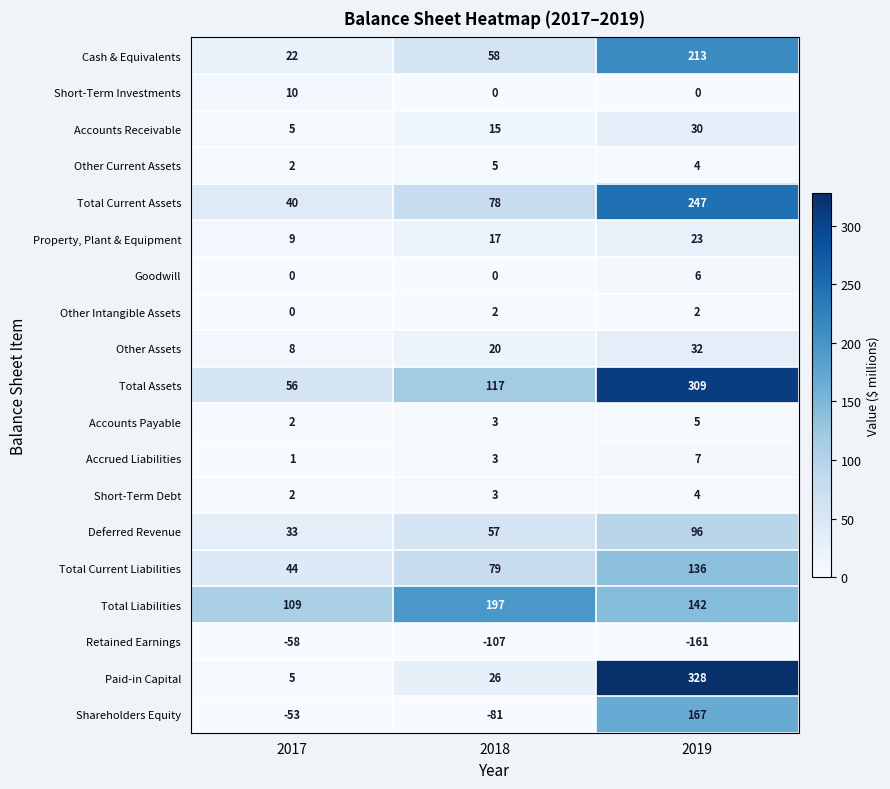

What is the minimum value shown in the chart?

-161